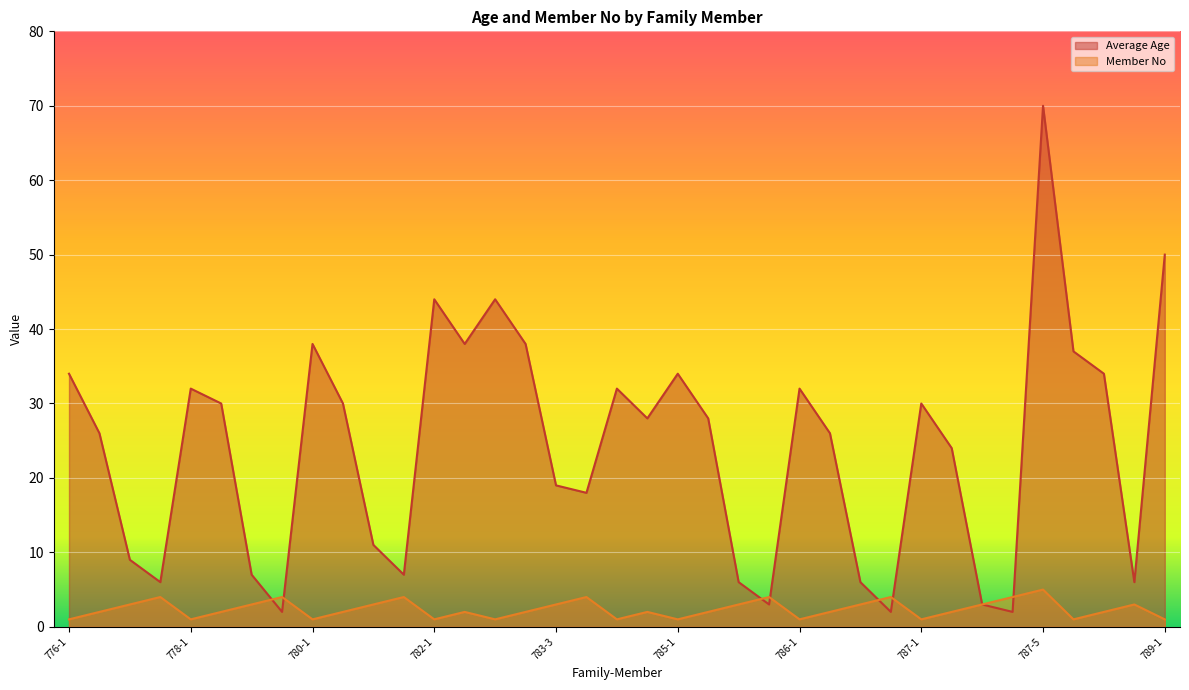

What is the value of the Member No point at the 30th from the left?

2